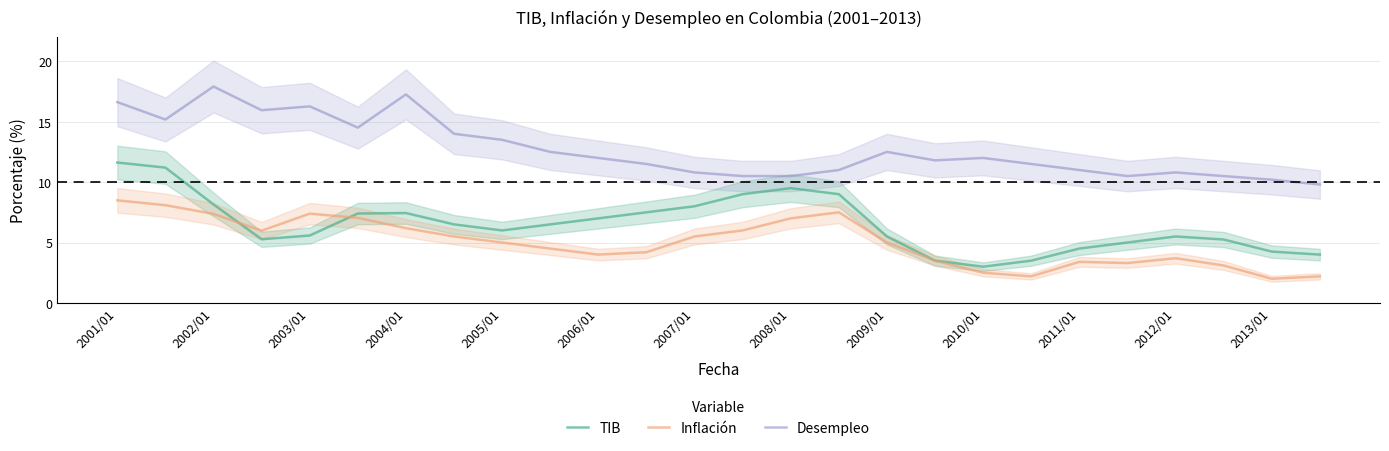

What are all the series names shown in the legend?

TIB, Inflación, Desempleo